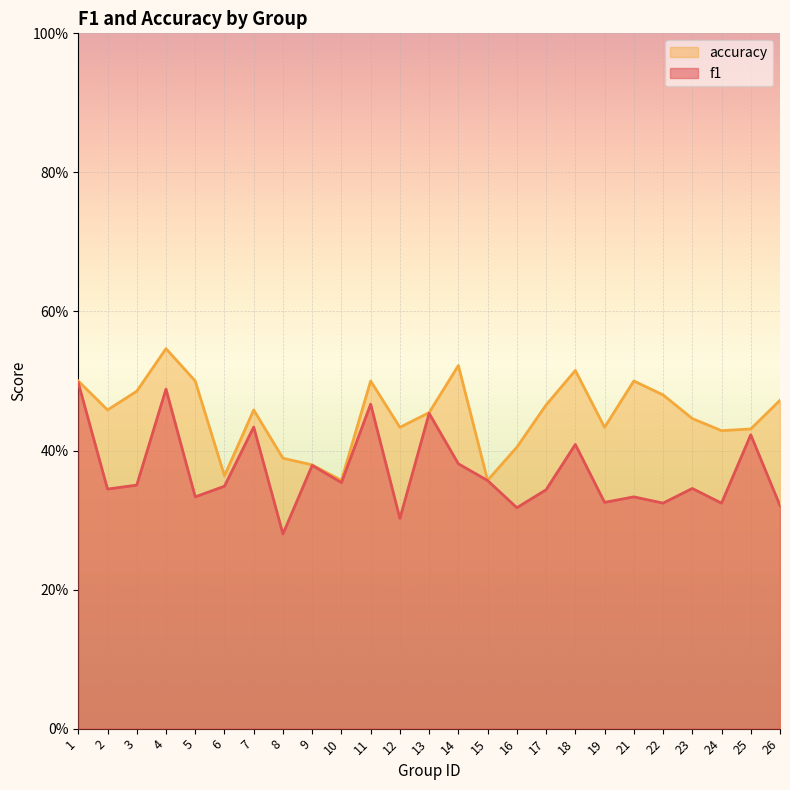

True or false: f1_values and accuracy_values cross at least once.

False